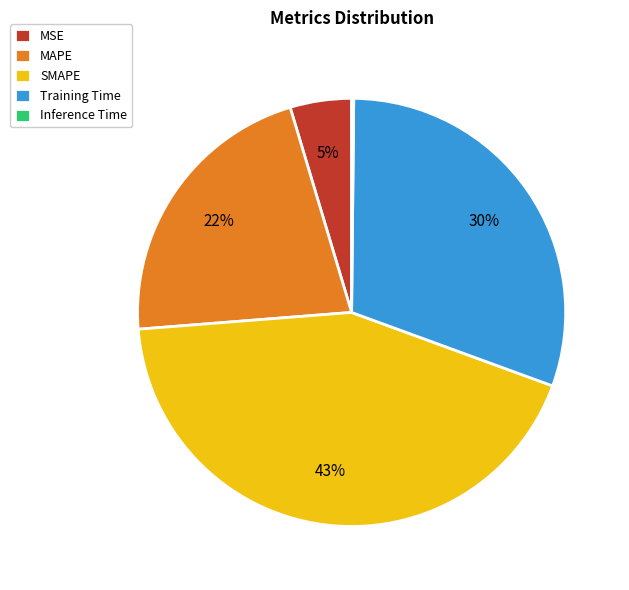

To the nearest percent, what portion does SMAPE represent?

43%